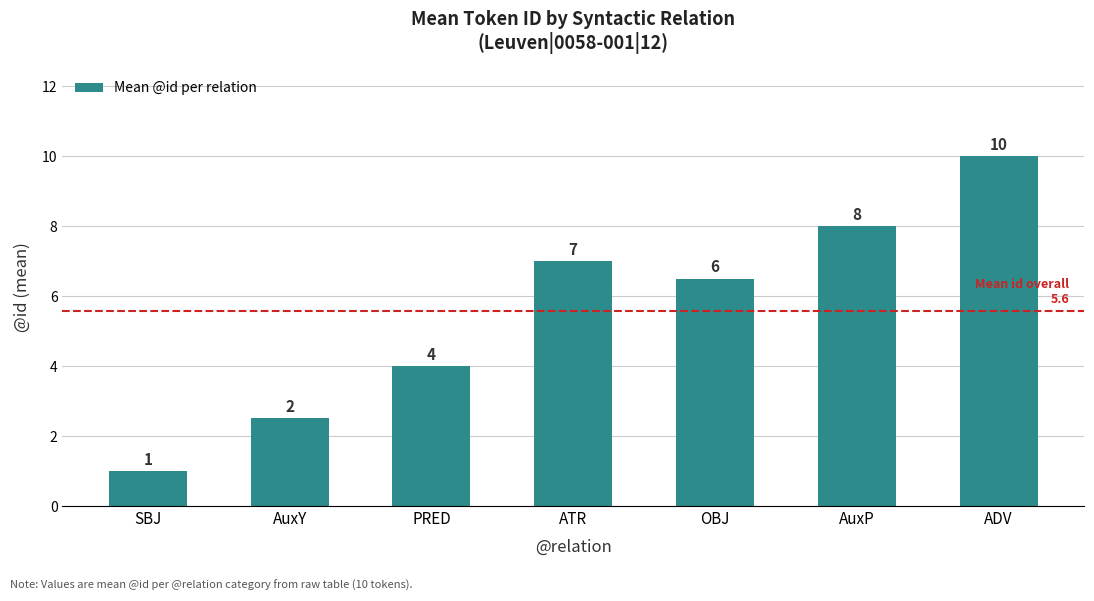

Read the value at AuxY.

2.5